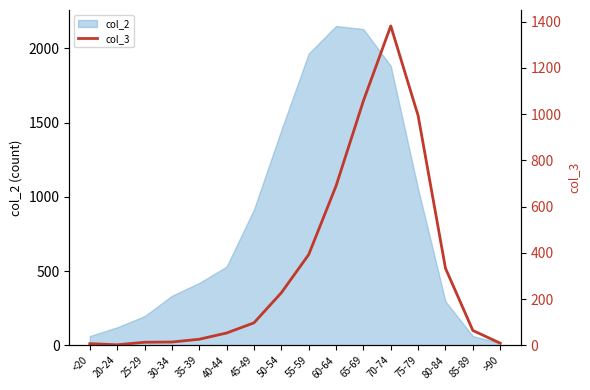

How many data points does each series have?

16